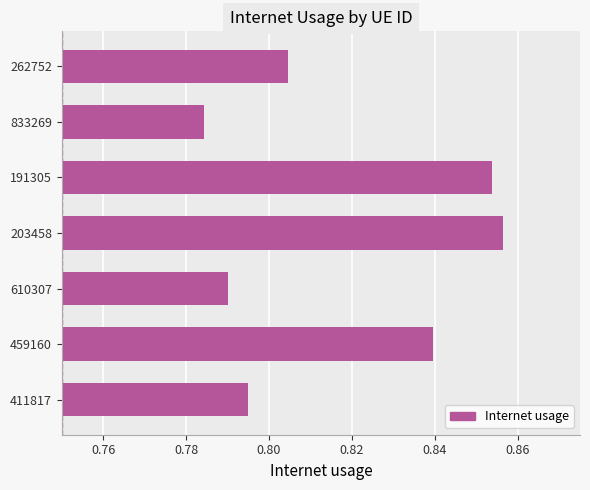

Where is the data nearest to the value 0?

833269